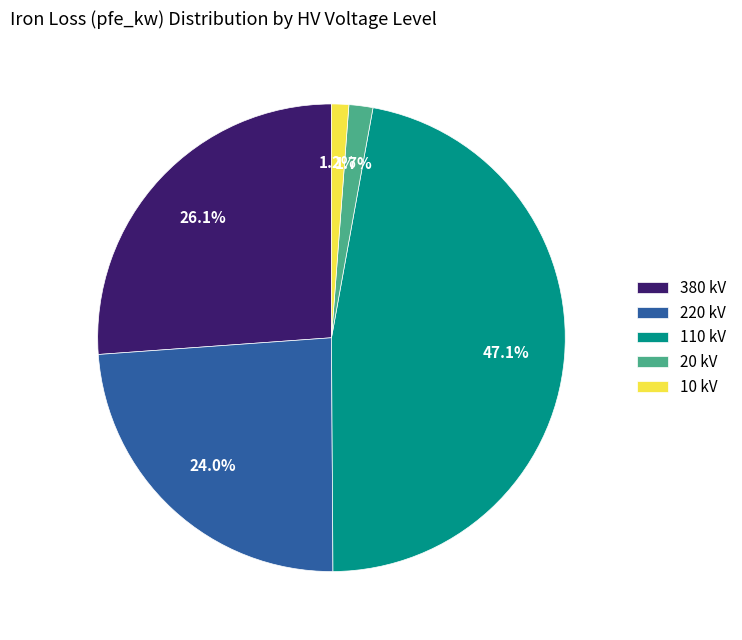

Is there a majority slice in this chart?

No